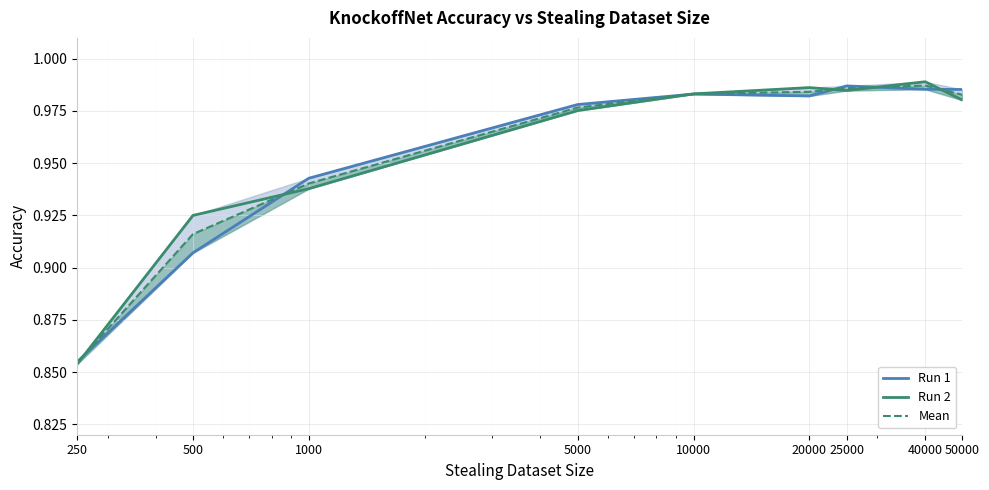

Is the value of Run 2 at 50000 greater than the value of Mean at 10000?

No